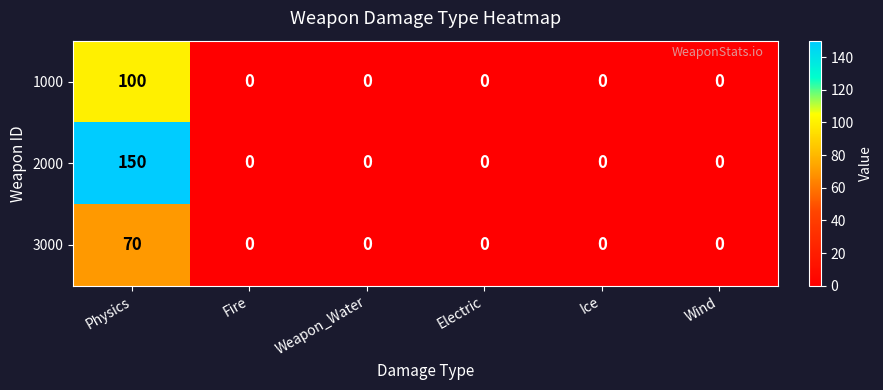

Which category has the highest value across all series?

Physics